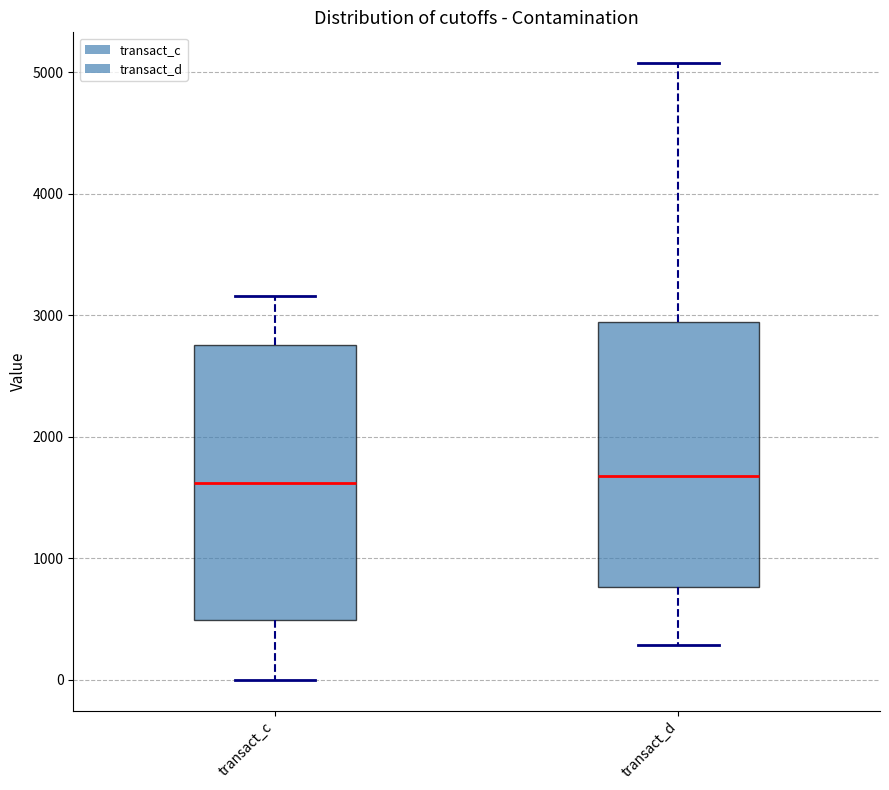

Reading left to right, transcribe this box plot: for each box, give where its median line is, the range the box spans, and where its two whiskers end, as read against the y-axis. The values are not printed on the chart, so give them approximately, as read against the axis.

transact_c: median 1600, box 500 to 2800, whiskers 0 to 3200
transact_d: median 1700, box 800 to 2900, whiskers 300 to 5100